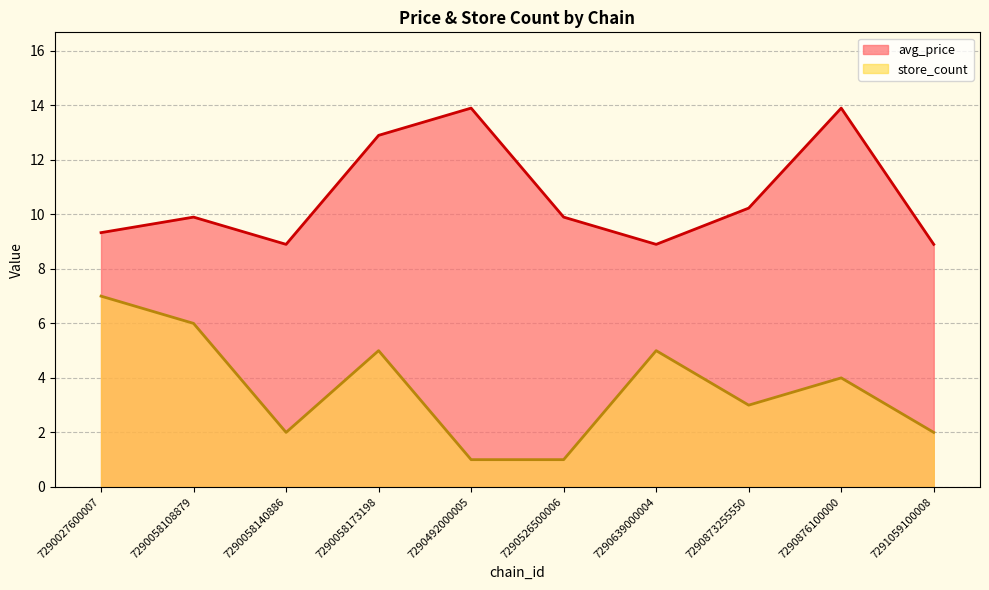

Which series has the largest total across all categories?

avg_price_line